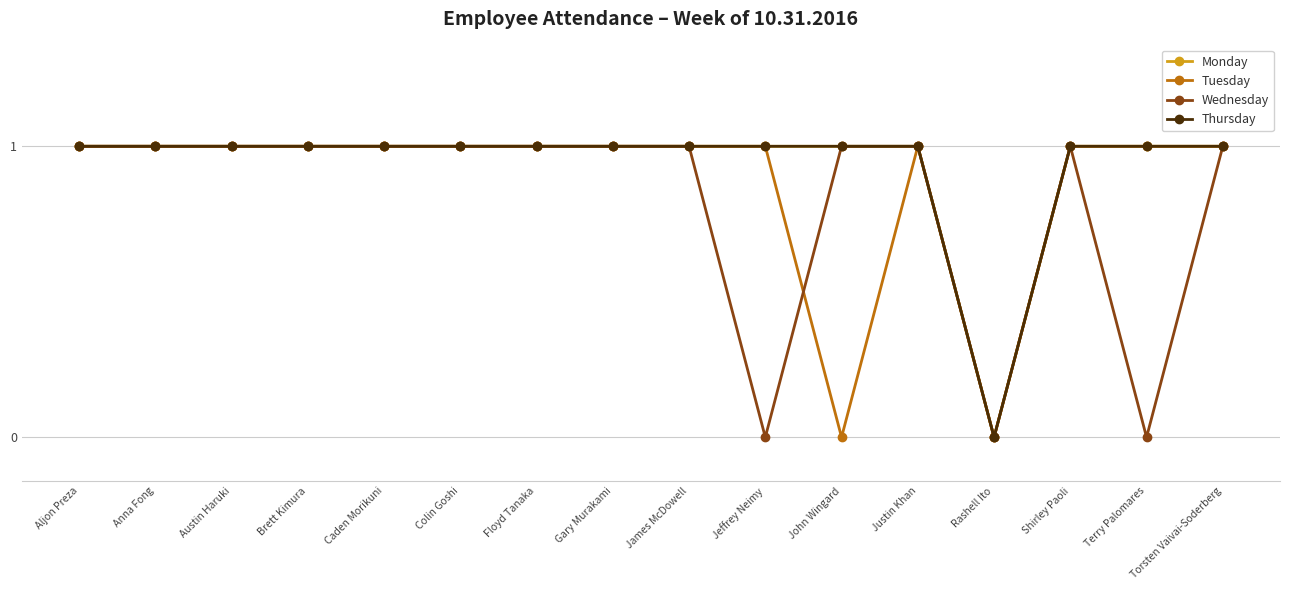

The value of Wednesday at Aljon Preza is 1. True or false?

True